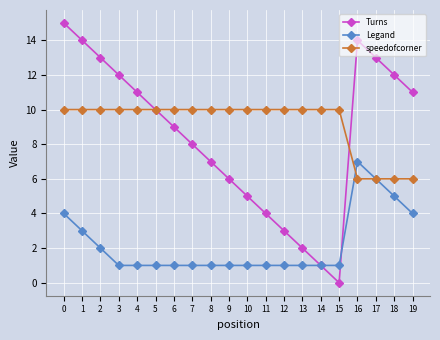

True or false: Legand and speedofcorner intersect in this chart.

True